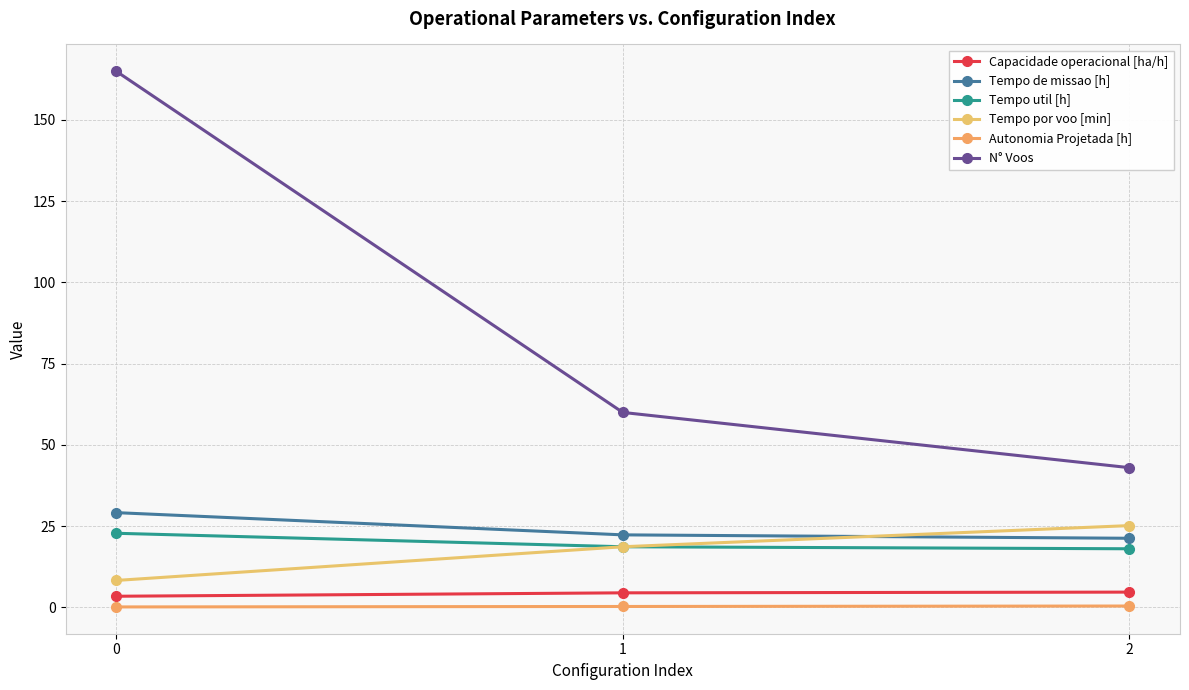

Between 1 and 2, which series saw the biggest shift?

N° Voos